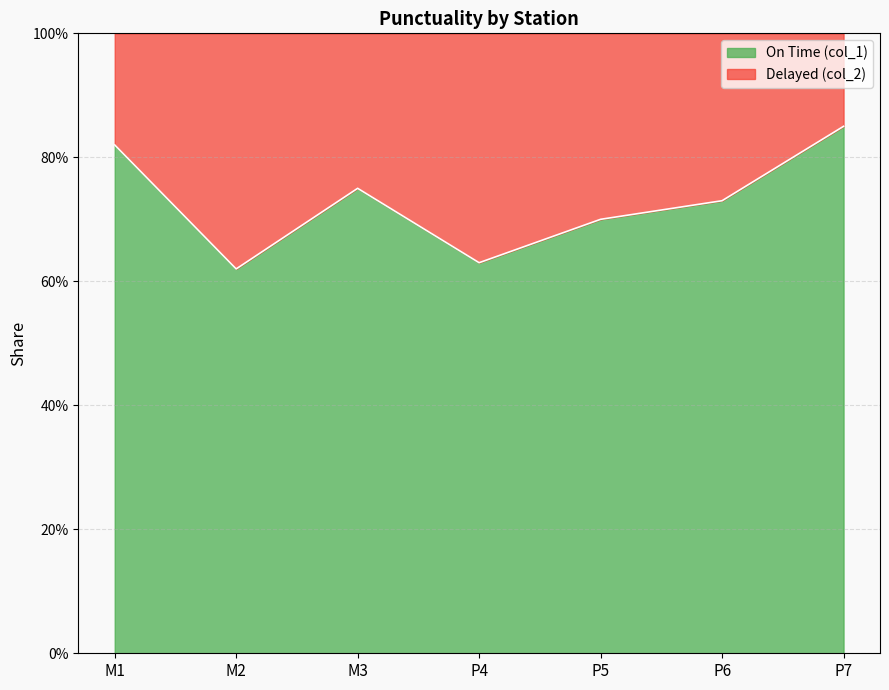

How many values are between 0 and 1?

7